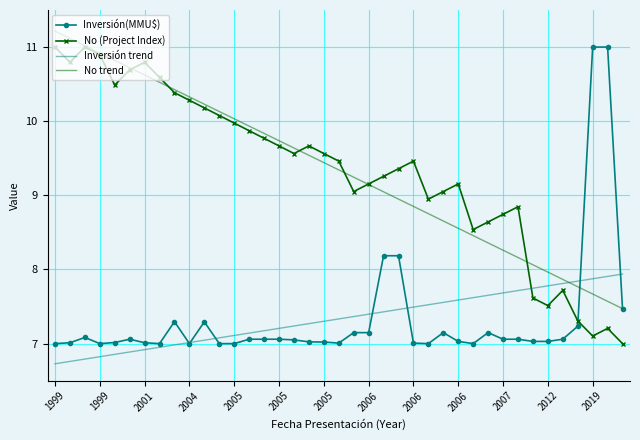

How many intersections are there between Inversión(MMU$) and No (Project Index)?

1